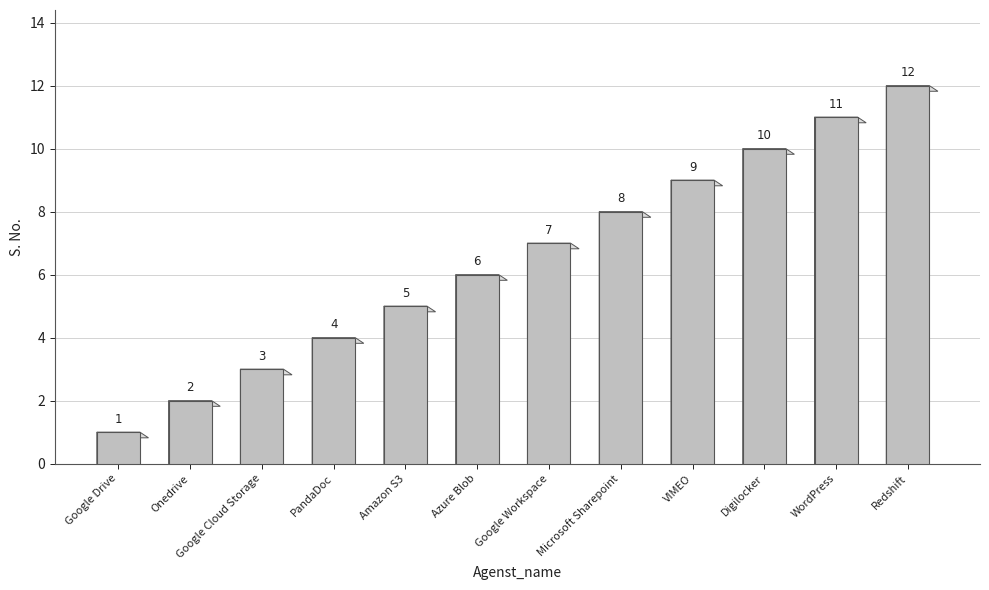

Rank the categories by value from highest to lowest.

Redshift, WordPress, Digilocker, VIMEO, Microsoft Sharepoint, Google Workspace, Azure Blob, Amazon S3, PandaDoc, Google Cloud Storage, Onedrive, Google Drive